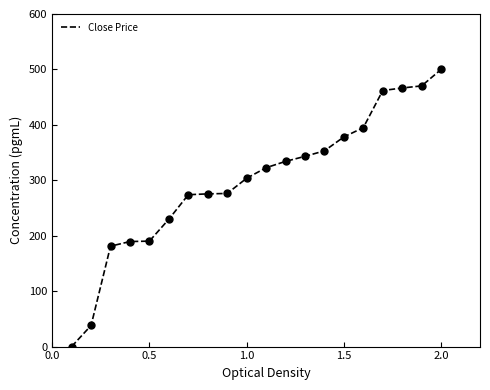

What is the maximum value shown in the chart?

500.0